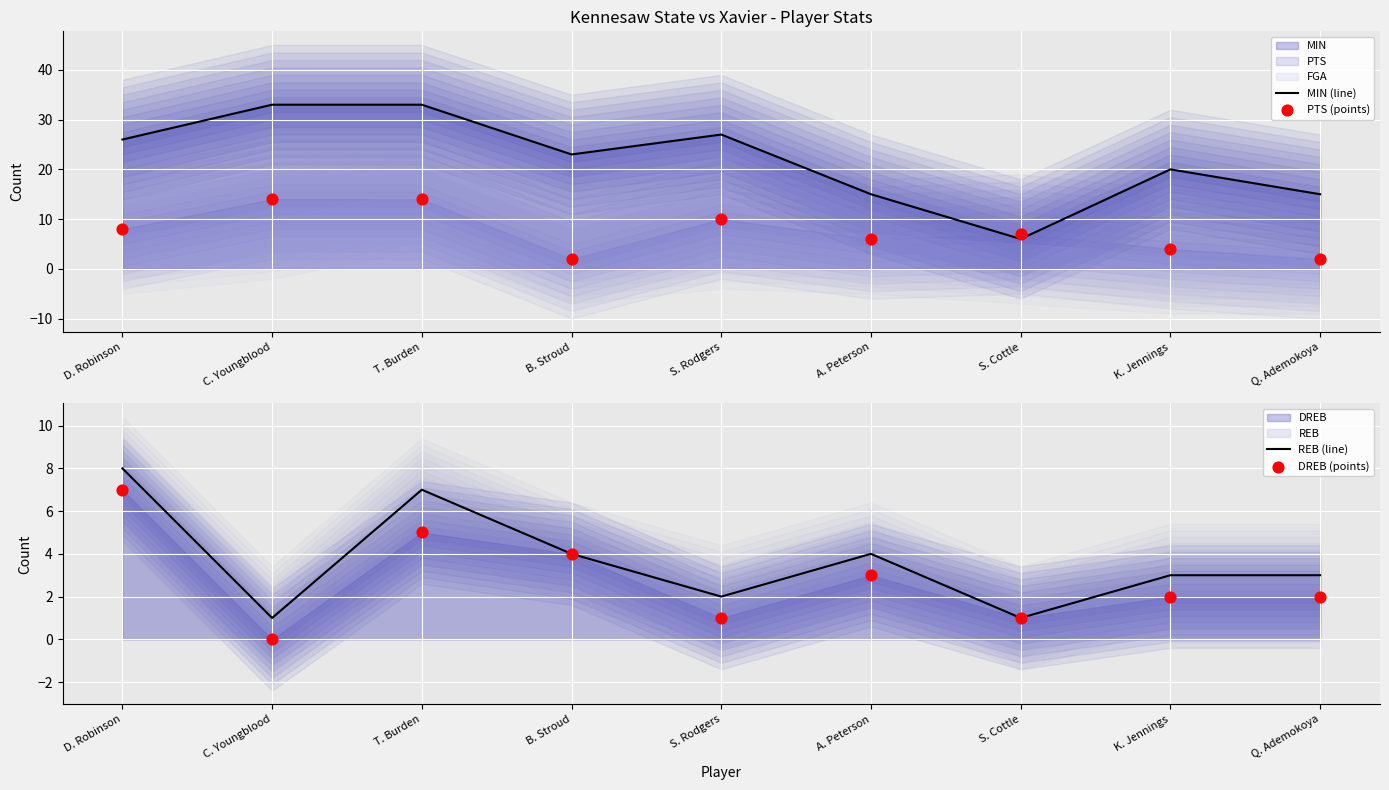

At which category is the sum across all series the highest?

T. Burden